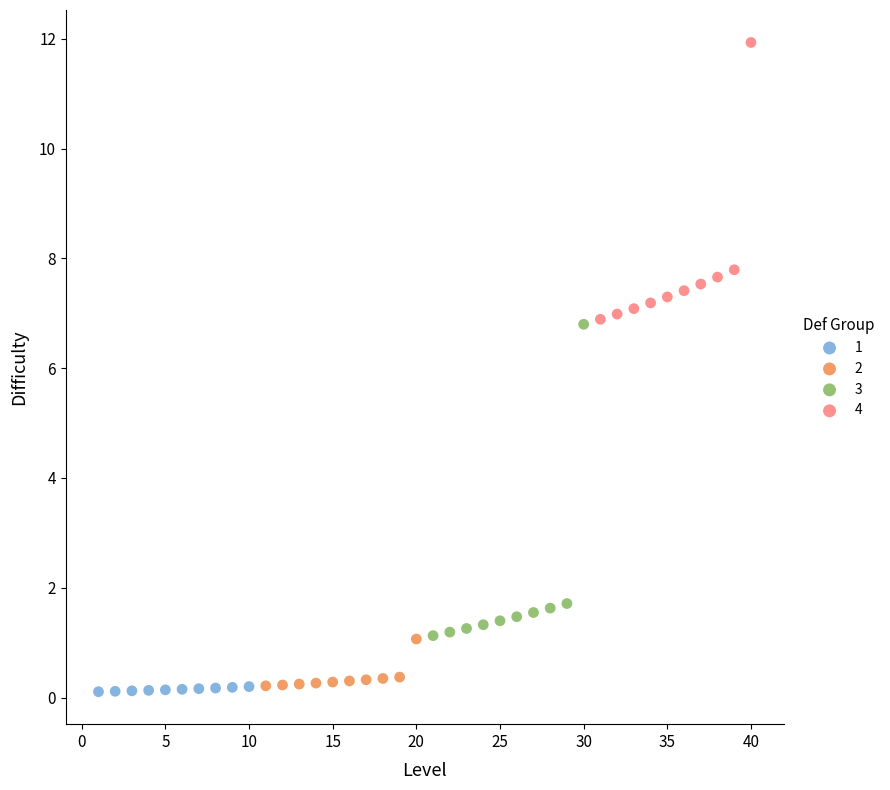

Which series has the widest spread of Y values?

3